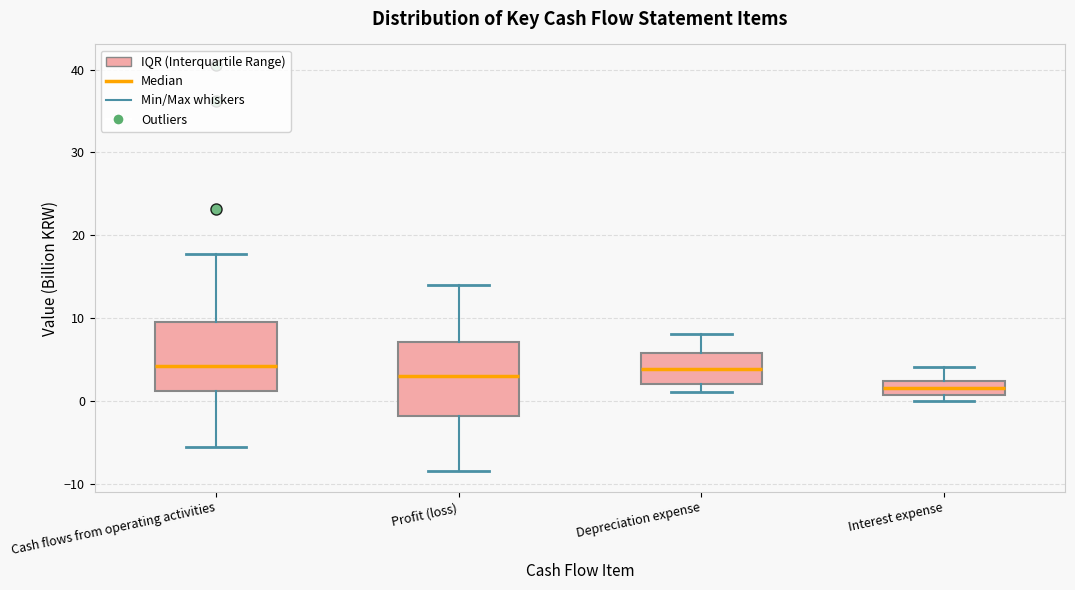

Reading left to right, read every box against the y-axis: the position of its median line, the range the box covers, and the ends of its whiskers. The values are not printed on the chart, so give them approximately, as read against the axis.

Cash flows from operating activities: median 4, box 1 to 10, whiskers -5 to 18
Profit (loss): median 3, box -2 to 7, whiskers -8 to 14
Depreciation expense: median 4, box 2 to 6, whiskers 1 to 8
Interest expense: median 2 (inside the box), box 1 to 2, whiskers 0 to 4